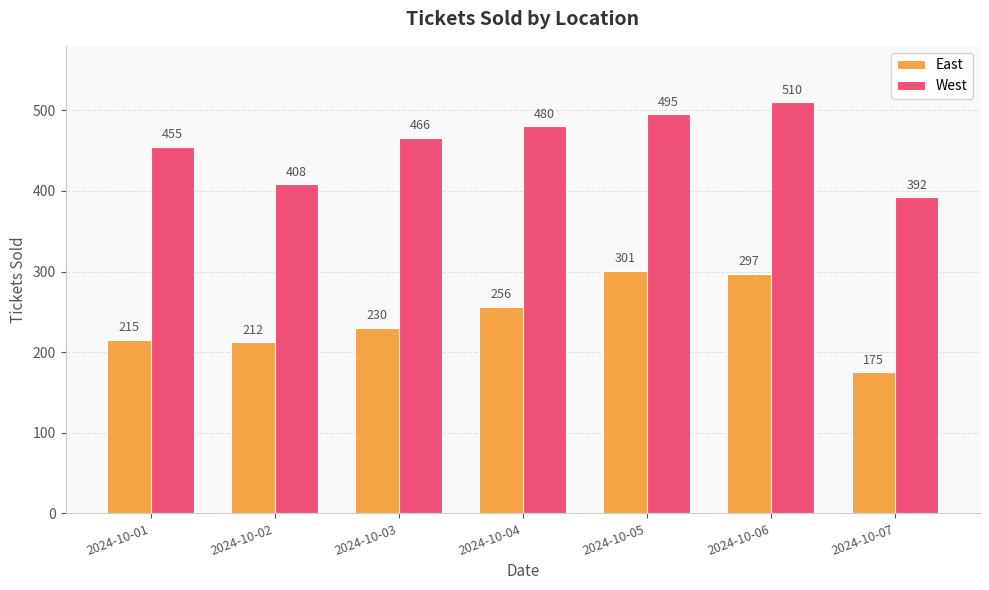

Reading left to right, extract all data points from this chart.

East: 215	212	230	256	301	297	175
West: 455	408	466	480	495	510	392